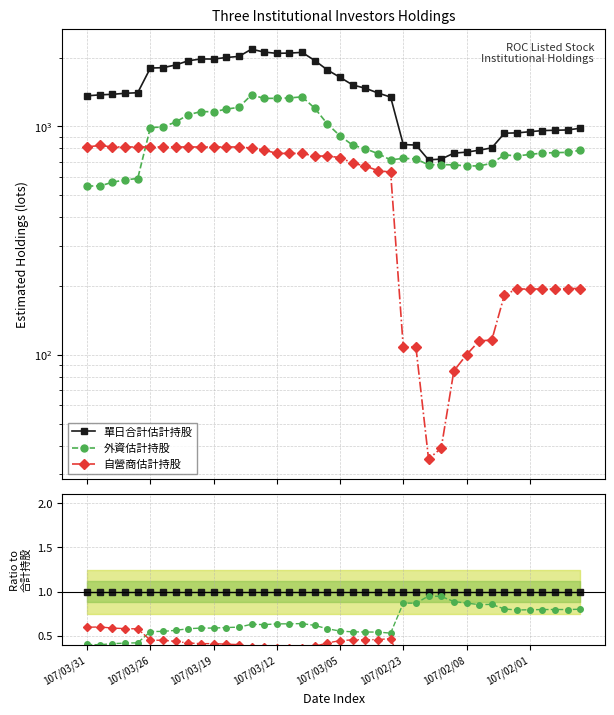

What is the difference between the highest and lowest values at 14?

0.6